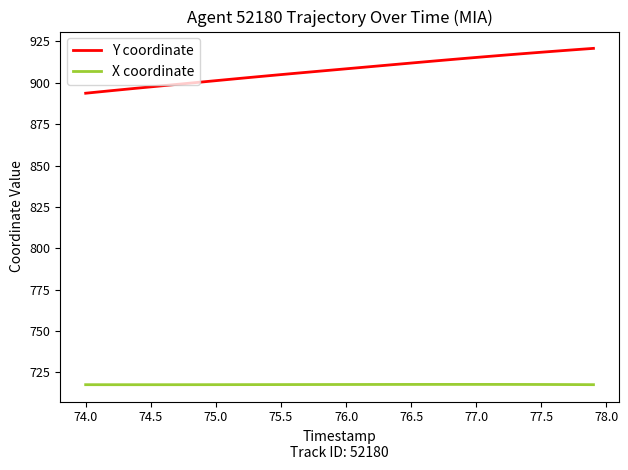

Rank the series by their maximum value, from highest to lowest.

Y coordinate, X coordinate